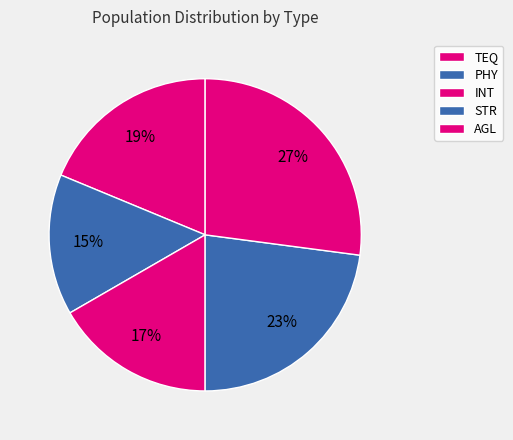

True or false: PHY accounts for 2% of the total.

False